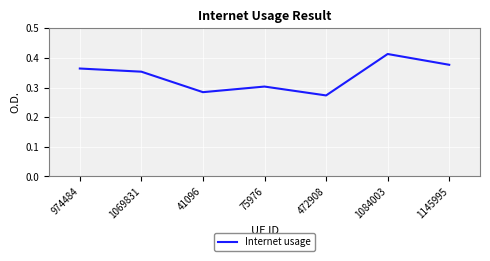

What is the sum of the values at 75976 and 472908?

0.6